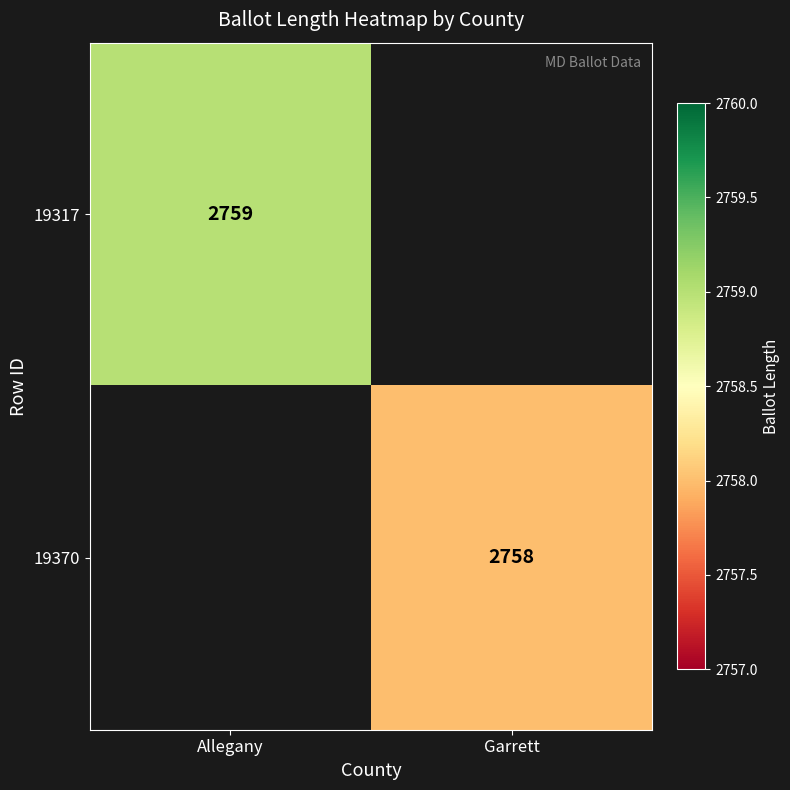

Is the value of 19317 at Allegany greater than the value of 19370 at Garrett?

Yes